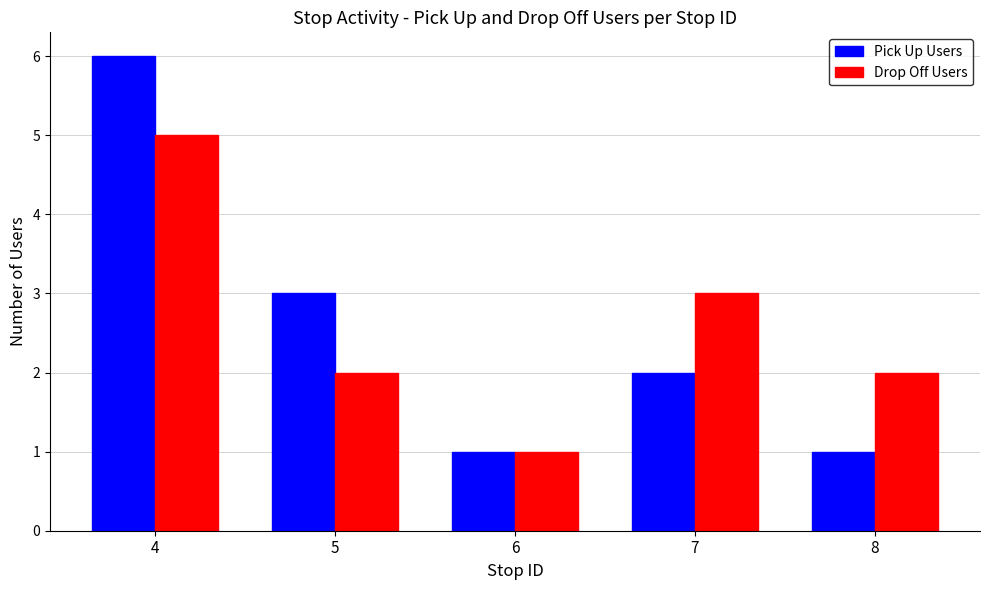

How many bars are there in total?

10